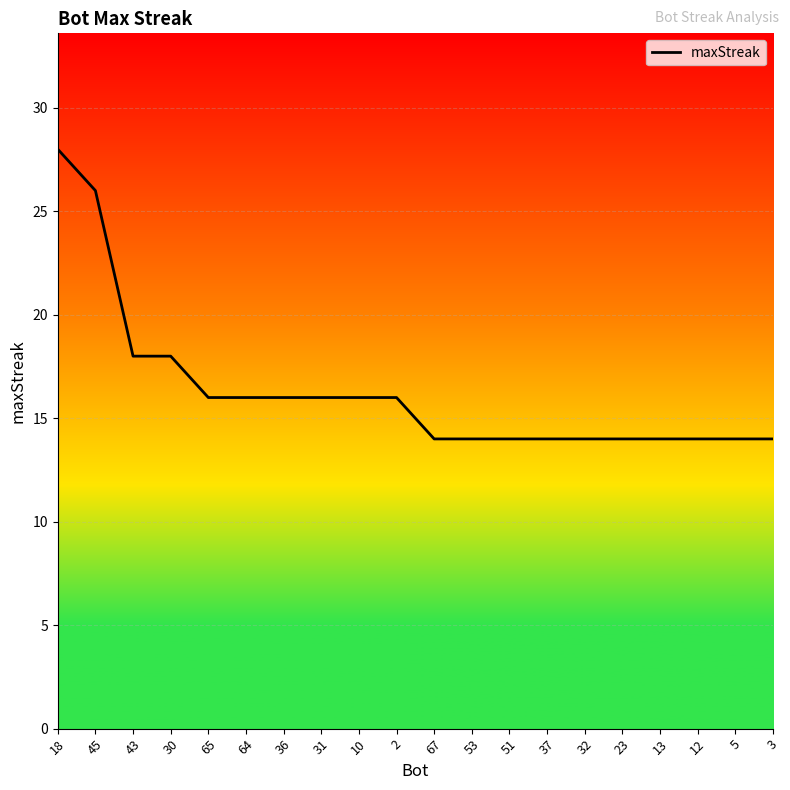

What position from the right is 5?

2